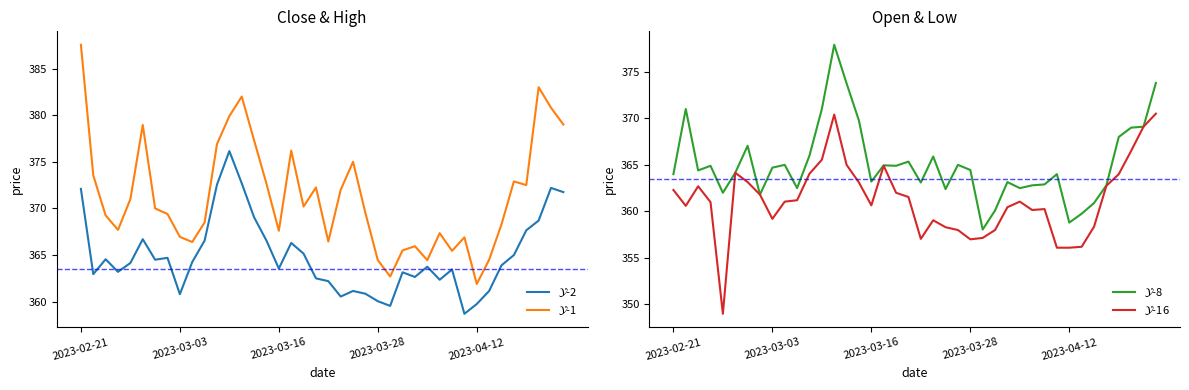

What is the difference between the highest and lowest values at 25?

5.6